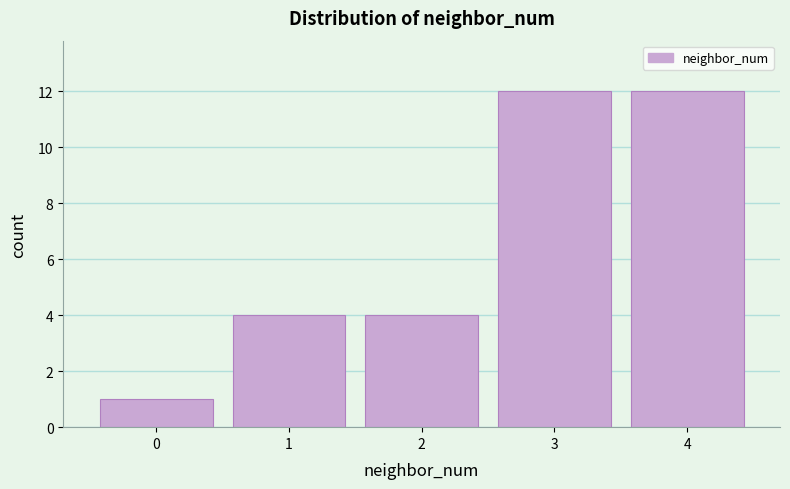

How tall is the bar that spans -0.5 to 0.5 on the x-axis? The values are not printed on the chart, so give them approximately, as read against the axis.

1